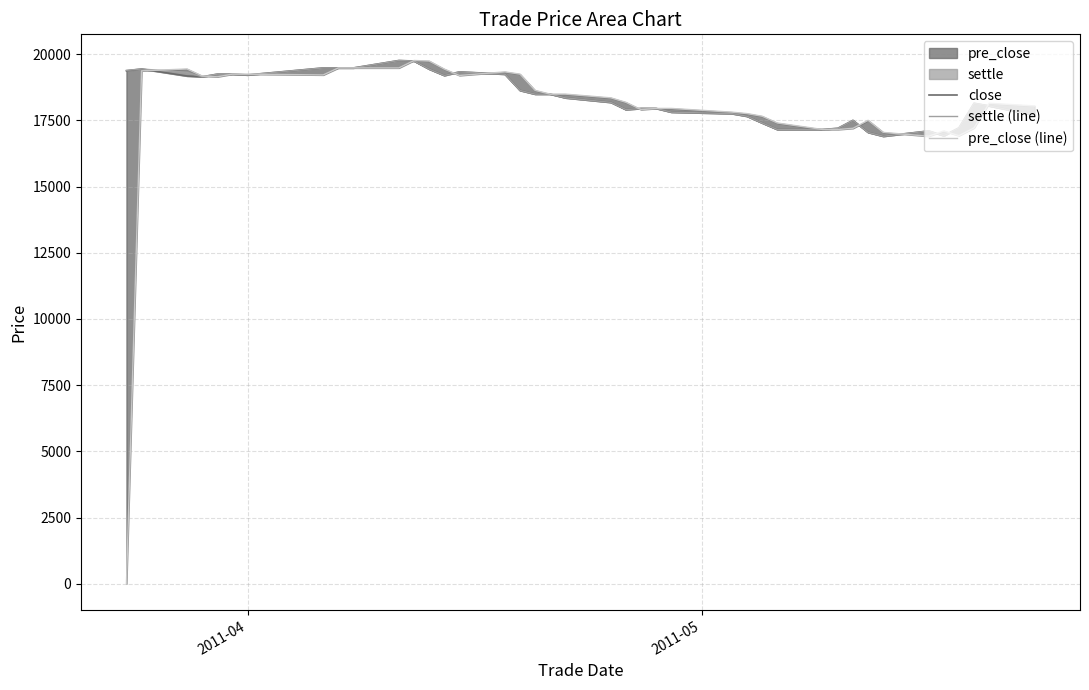

In settle (line), how many points are higher than both neighbors (excluding endpoints)?

6